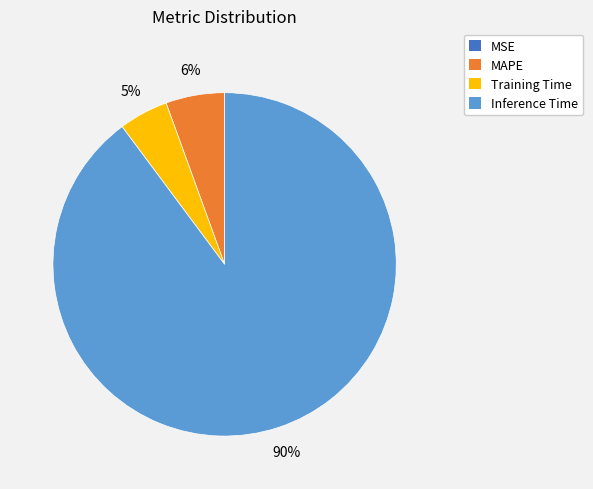

Which has a higher value, Training Time or Inference Time?

Inference Time